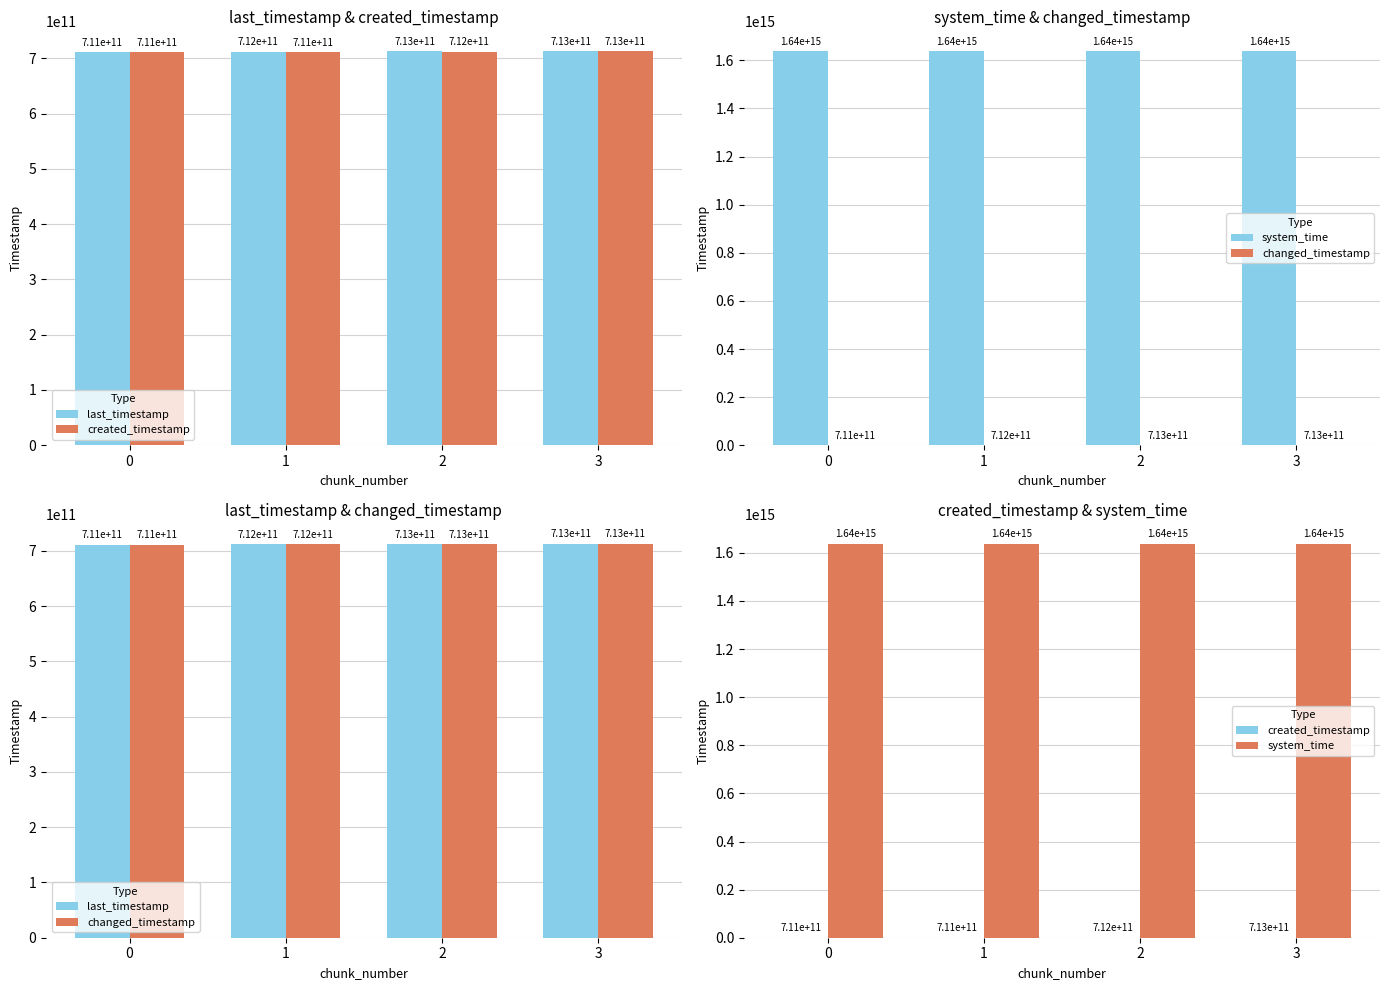

Reading right to left, what are all the values shown in this chart?

last_timestamp: 713124057368	712803471695	712035300374	711264502660
created_timestamp: 712838021478	712066008985	711297754351	710713913898
system_time: 1638649956645838	1638649943776102	1638649930976370	1638649922637893
changed_timestamp: 713124057368	712803471695	712035300374	711264502660